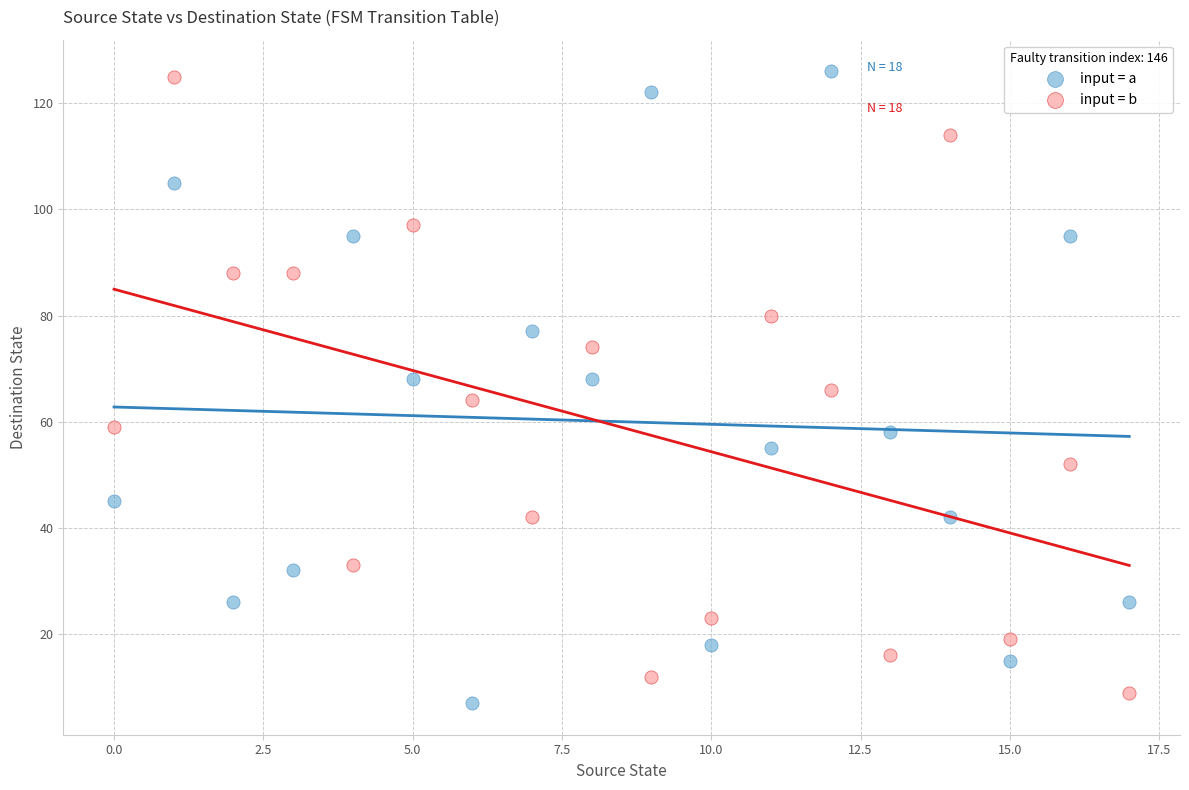

Across all data points, what is the range of Y values (max minus min)?

119